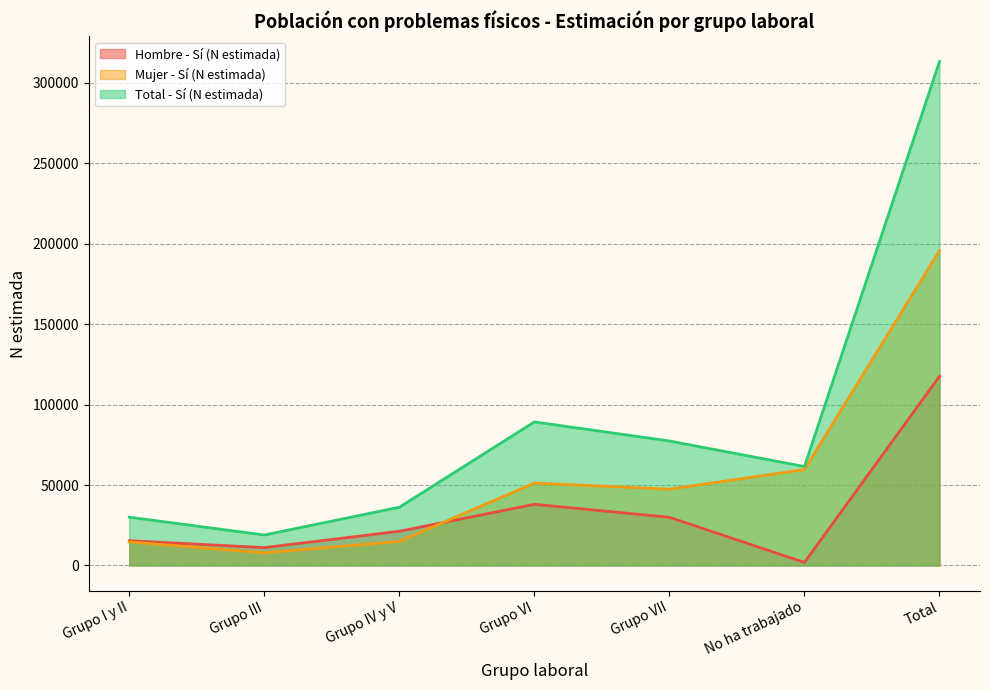

What is the label of the 2nd point from the left?

Grupo III